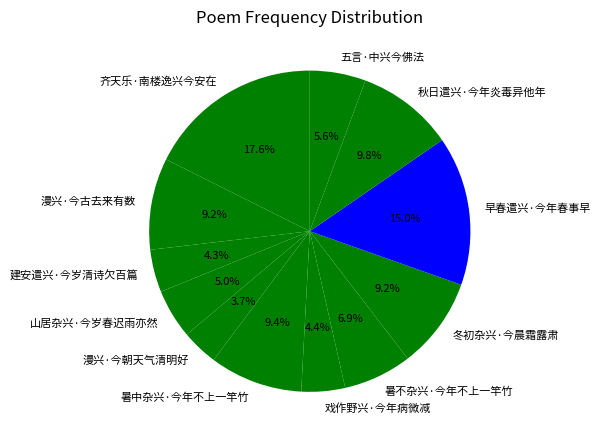

What percentage is the 山居杂兴·今岁春迟雨亦然 slice, to the nearest percent?

5%